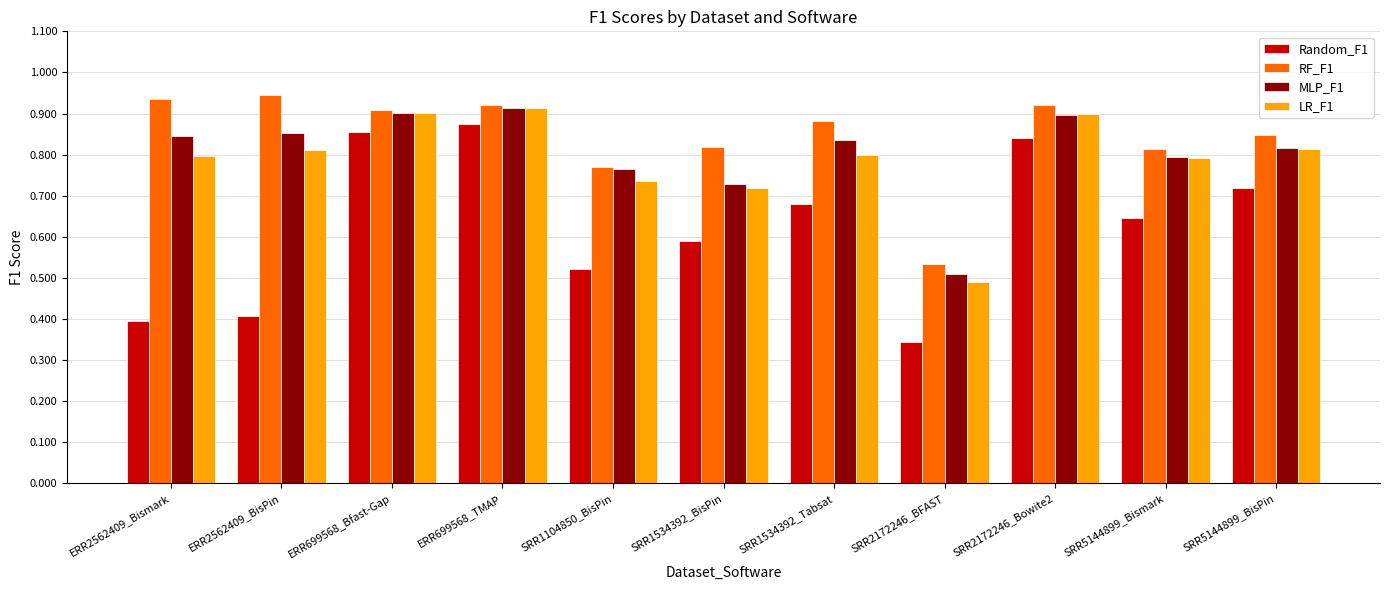

Where is RF_F1 nearest to the value 0?

SRR2172246_BFAST